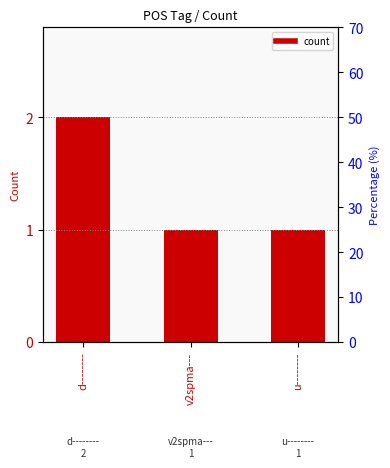

What value does the data have at u--------?

1